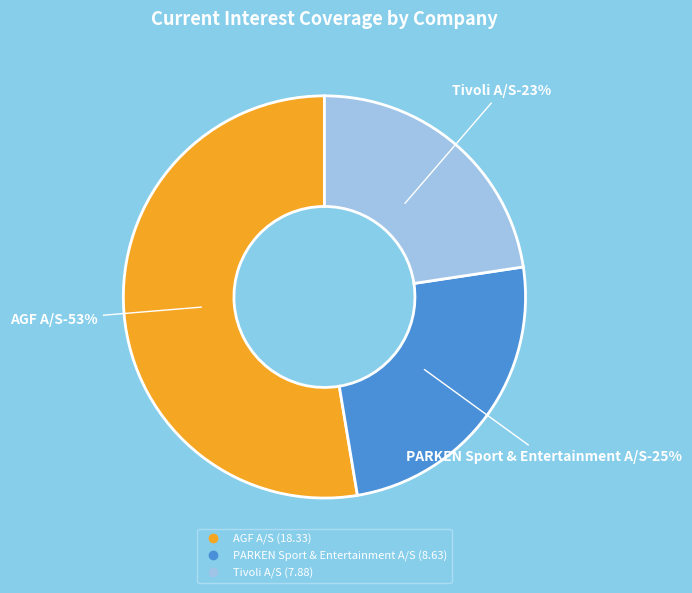

Rank the categories by value from lowest to highest.

Tivoli A/S, PARKEN Sport & Entertainment A/S, AGF A/S